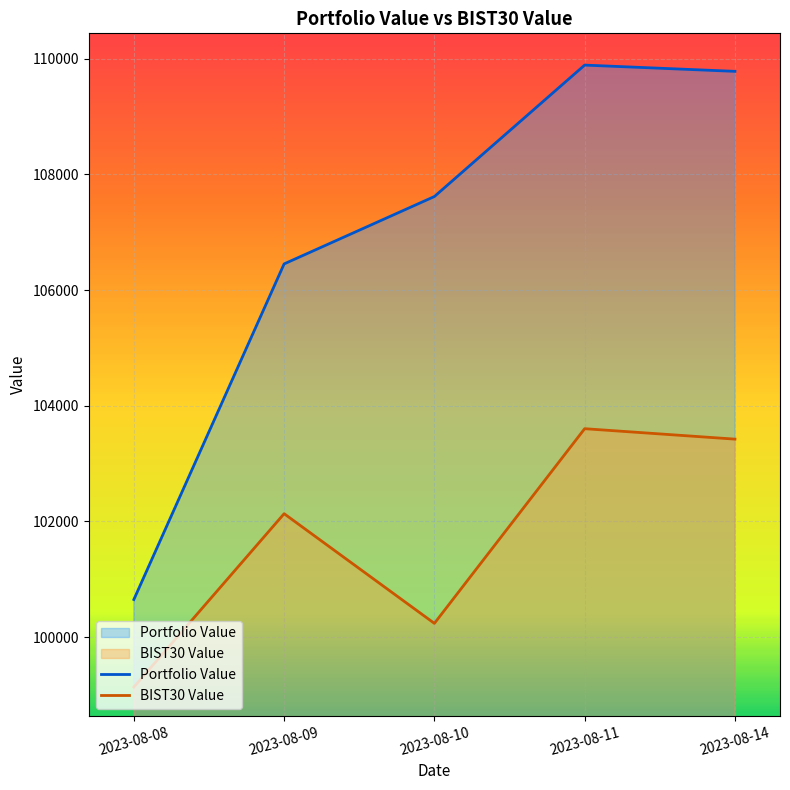

What is the sum of the BIST30 Value values at 2023-08-14 and 2023-08-08?

202557.1